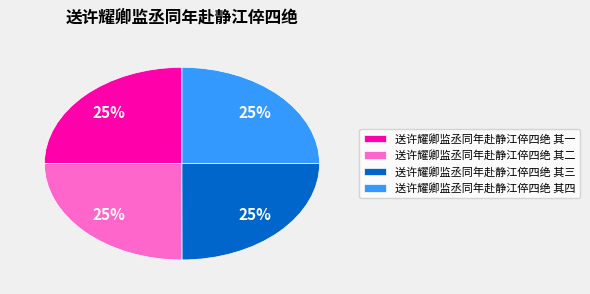

To the nearest percent, what portion does 送许耀卿监丞同年赴静江倅四绝 其四 represent?

25%